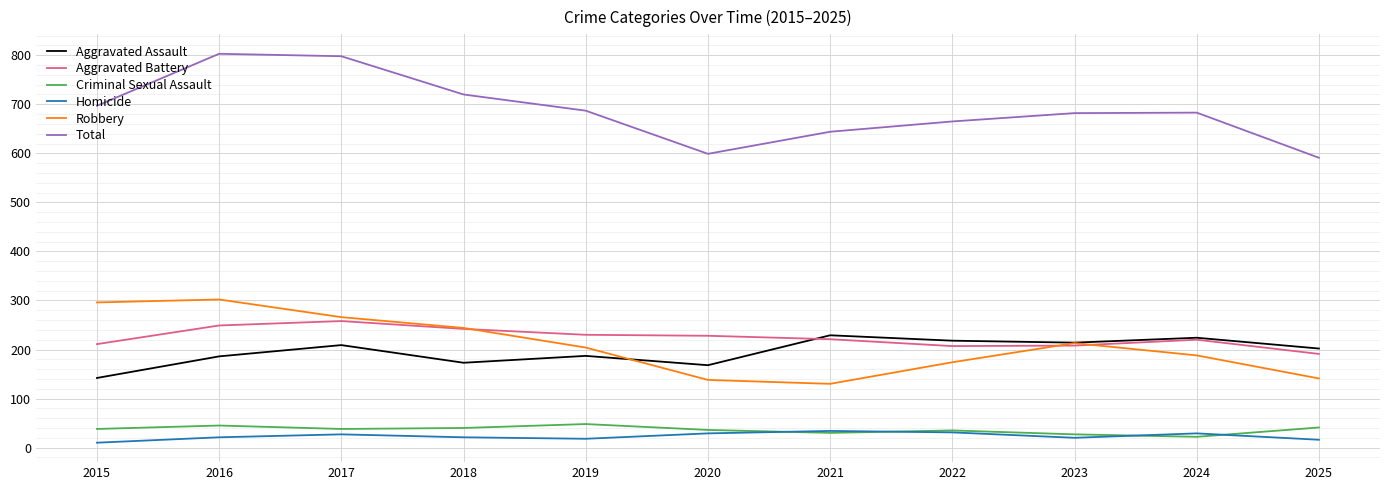

How many distinct data groups are displayed?

6